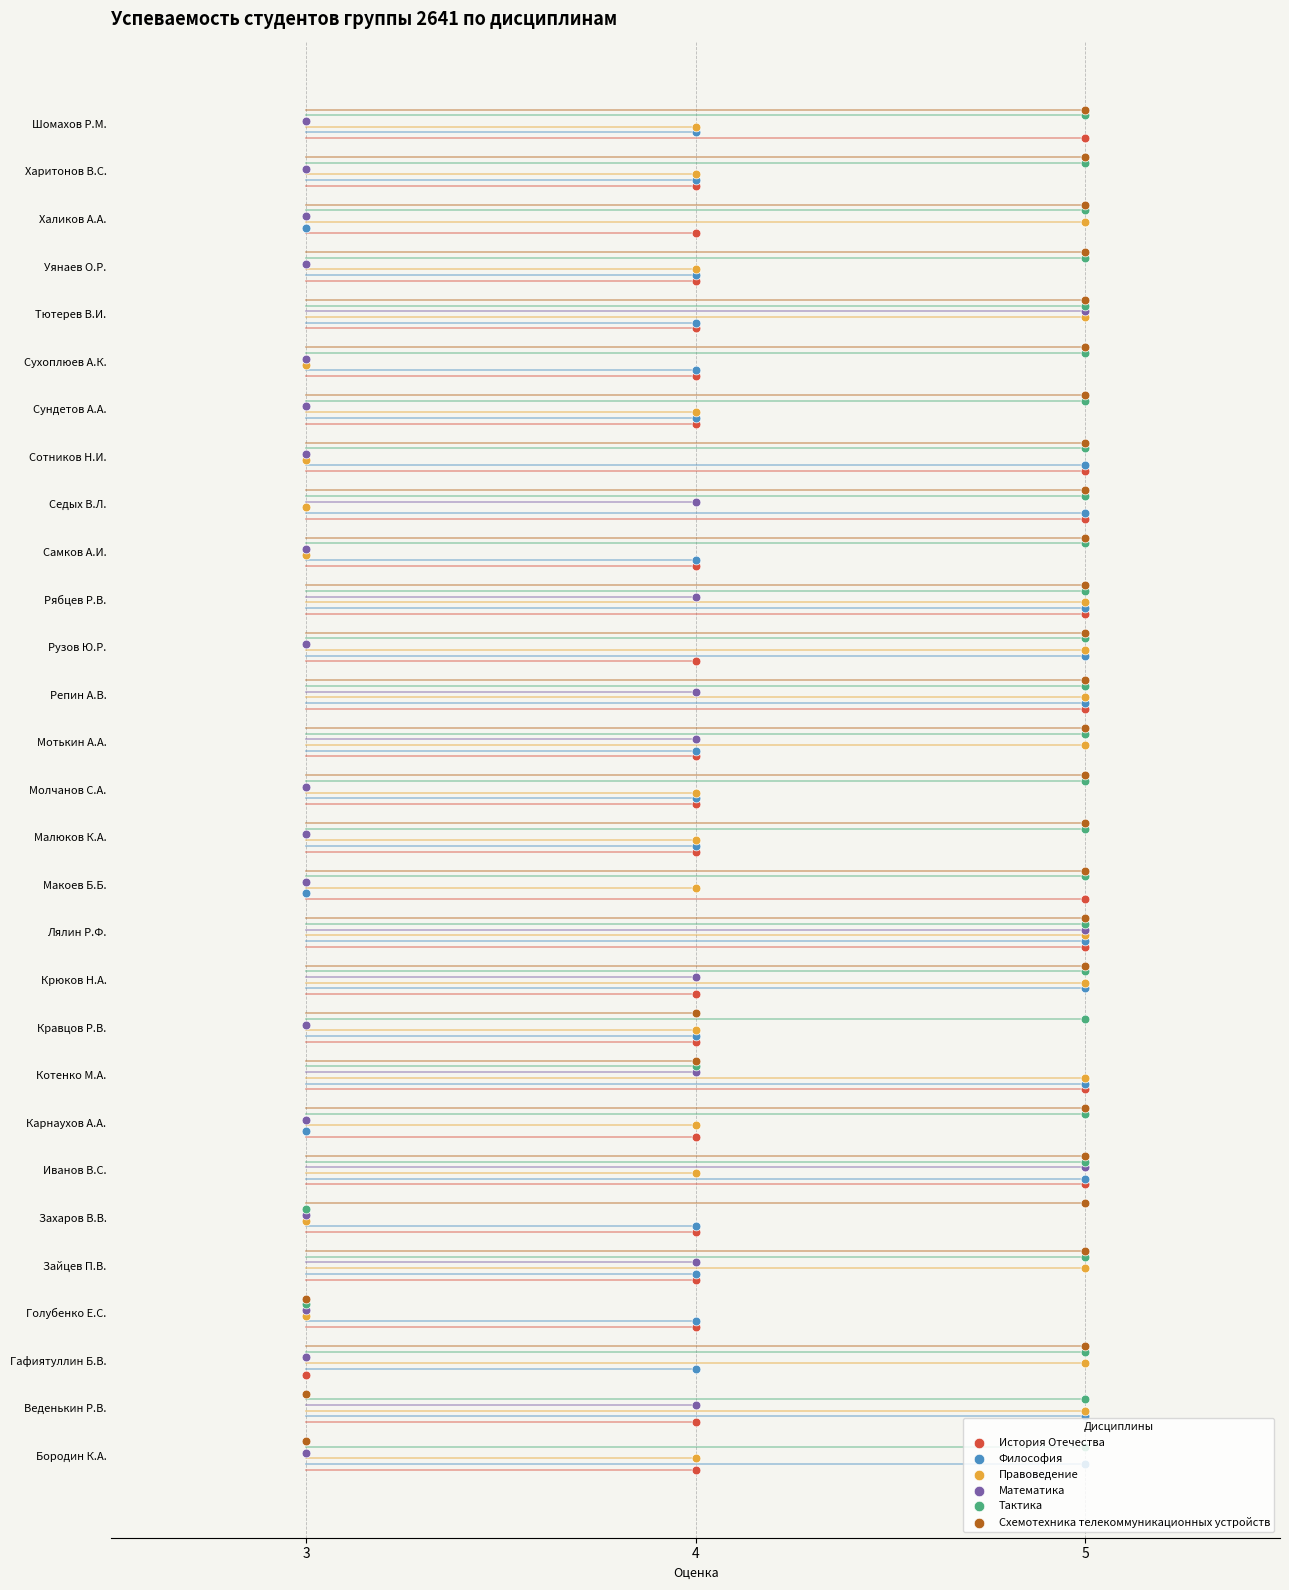

What are all the series names shown in the legend?

История Отечества, Философия, Правоведение, Математика, Тактика, Схемотехника телекоммуникационных устройств